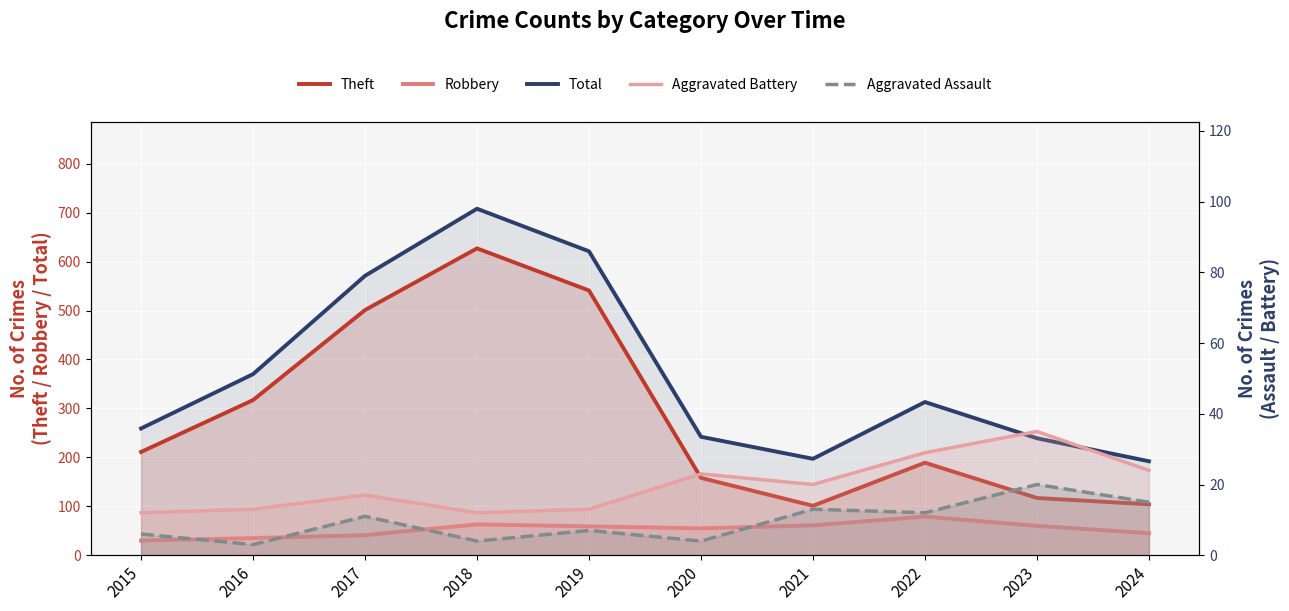

Reading left to right, list all the values displayed in this chart.

Theft: 211	317	501	627	541	158	101	189	117	104
Robbery: 30	35	41	63	59	55	61	79	60	45
Total: 259	370	571	708	621	242	197	313	239	192
Aggravated Battery: 12	13	17	12	13	23	20	29	35	24
Aggravated Assault: 6	3	11	4	7	4	13	12	20	15